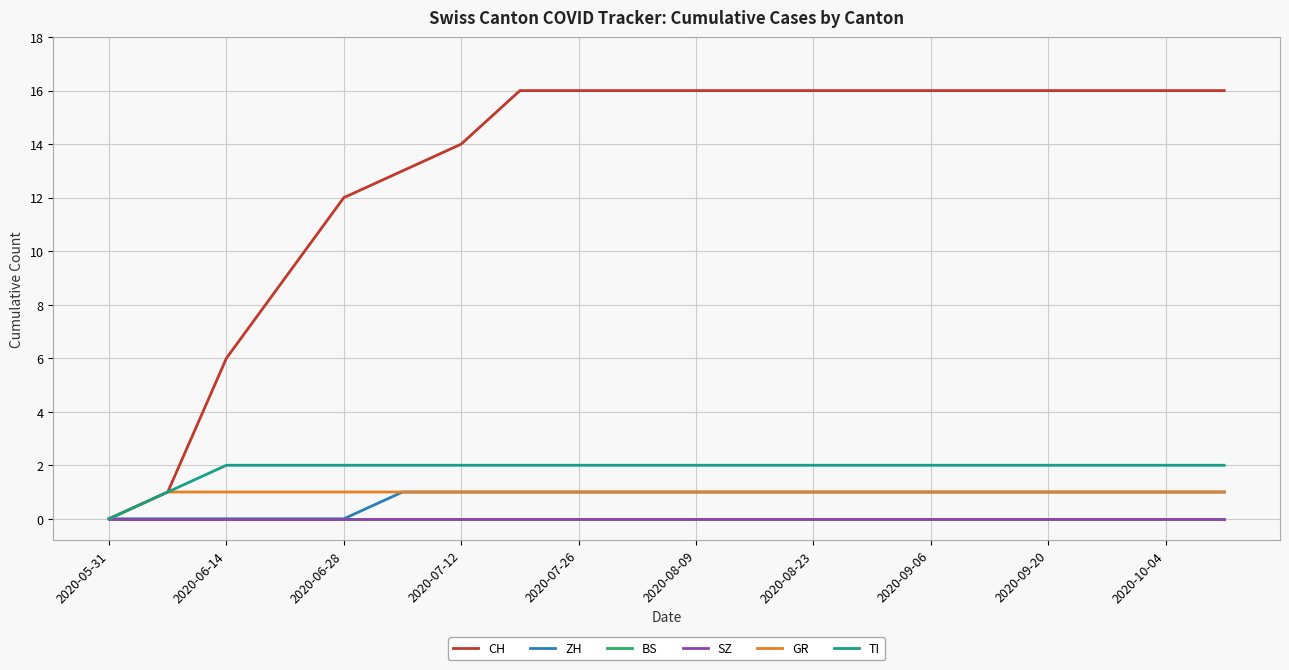

What is the value of the CH point at the 11th from the left?

16